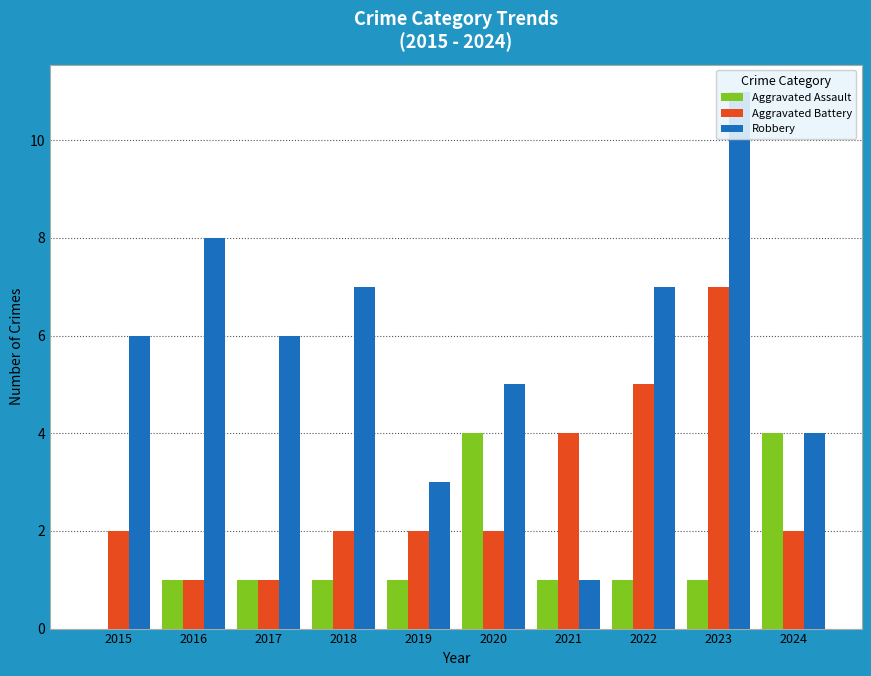

How many values in Aggravated Assault are above zero?

9